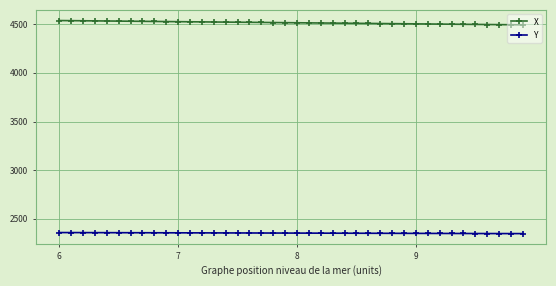

How many data points in X are above 4515?

20